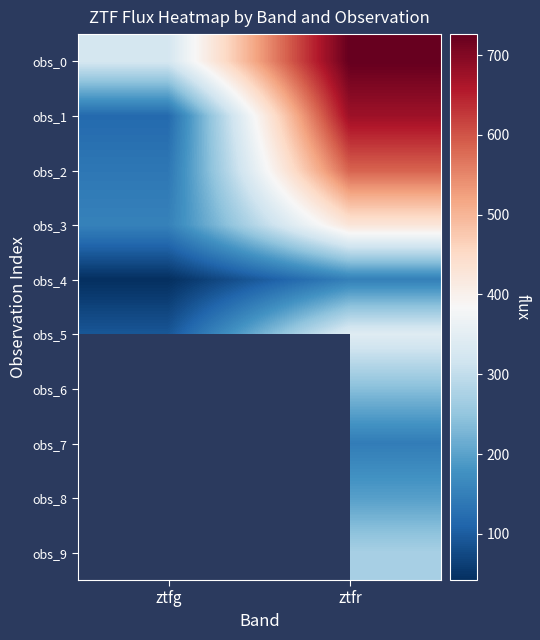

Which label corresponds to the largest value in the chart?

ztfr